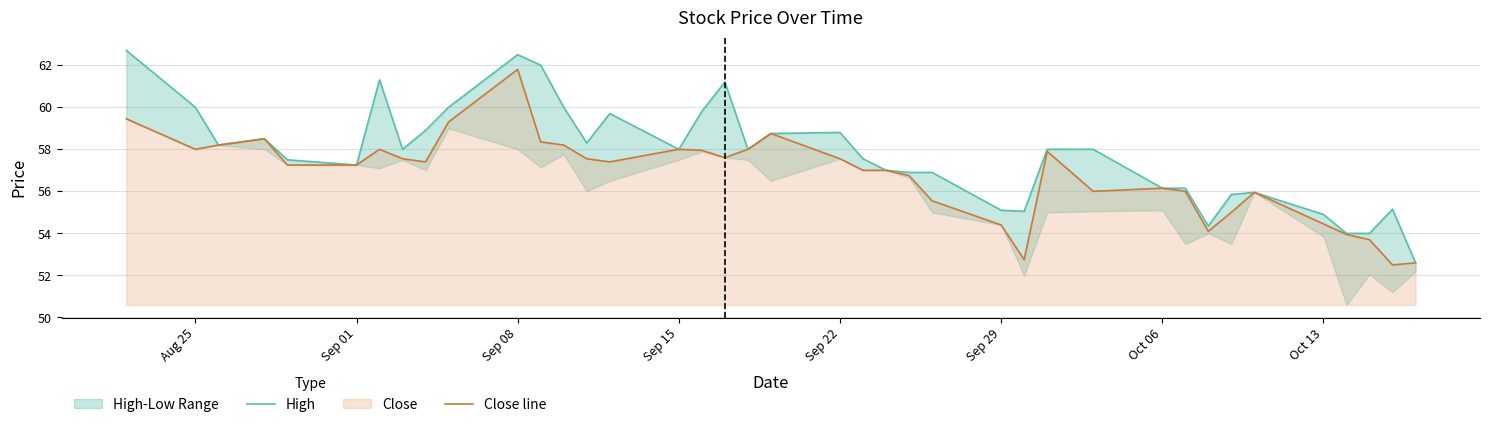

The Close line series shows 82.2 at Sep 15. True or false?

False